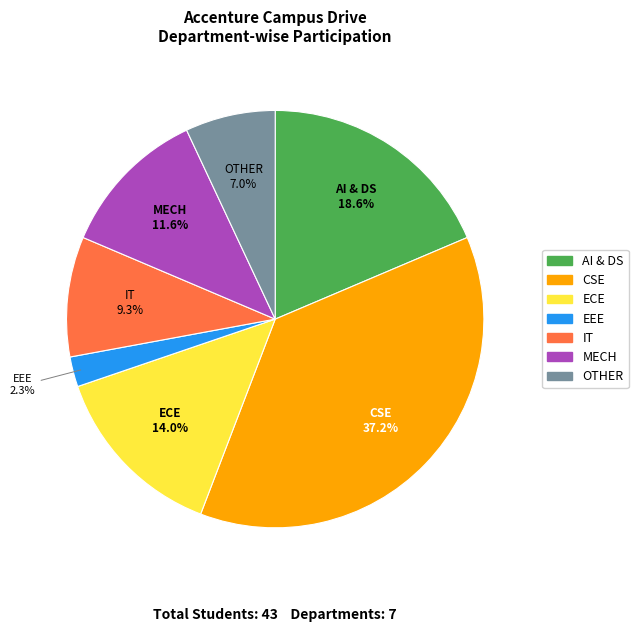

Is there a majority slice in this chart?

No